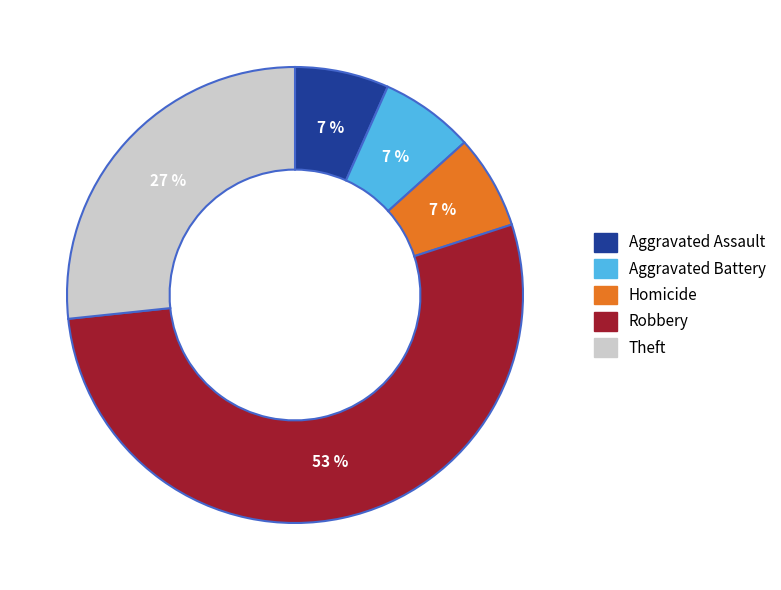

Is there a majority slice in this chart?

Yes